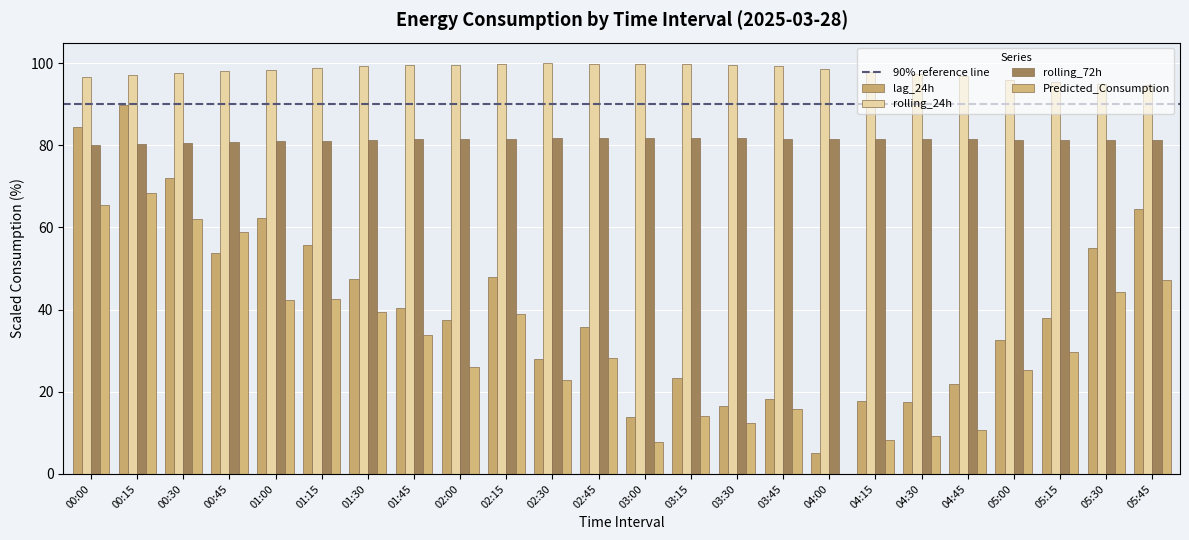

How many data points in lag_24h are above 37?

13